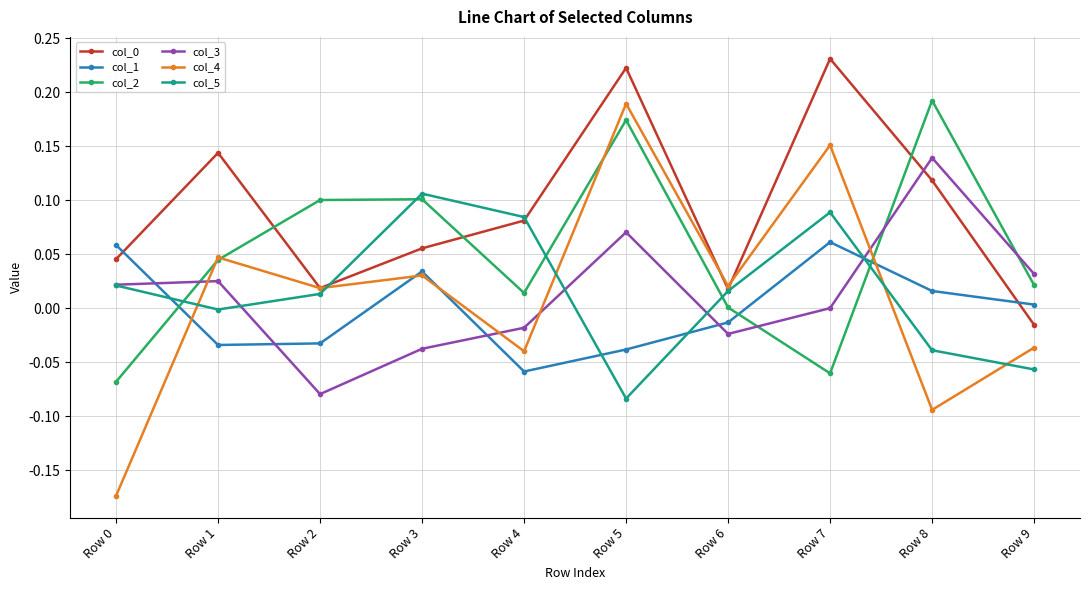

The col_4 series shows 0.3 at Row 5. True or false?

False